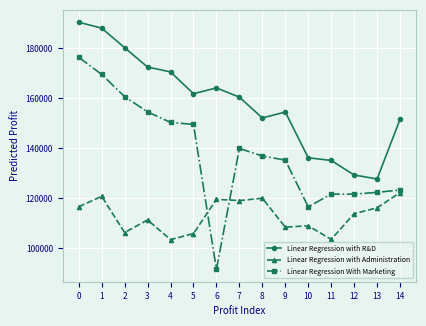

Which label corresponds to the smallest value in the chart?

6